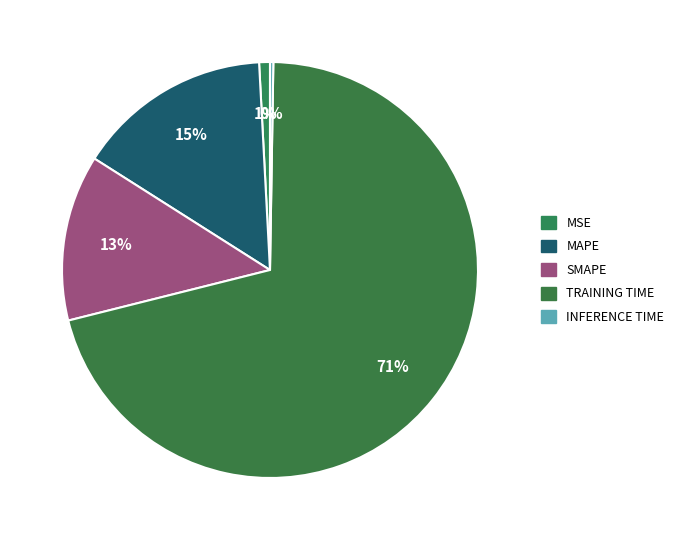

What is the majority slice?

Training Time